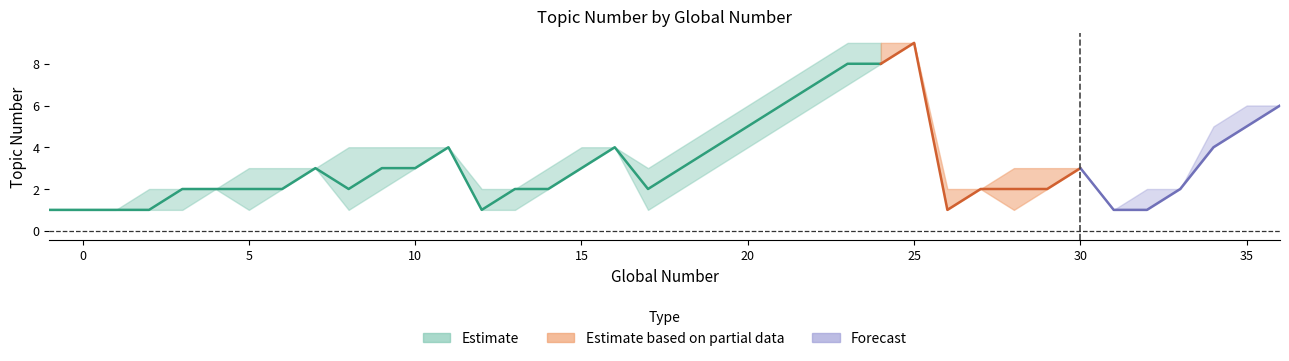

At which label is upper closest to 5?

19